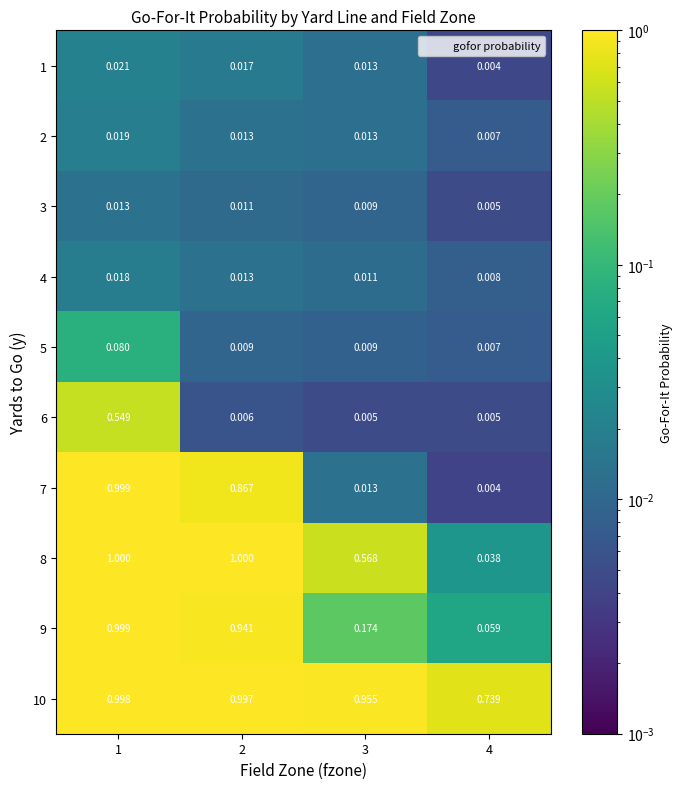

Is the value of 6 at 1 greater than the value of 5 at 4?

Yes